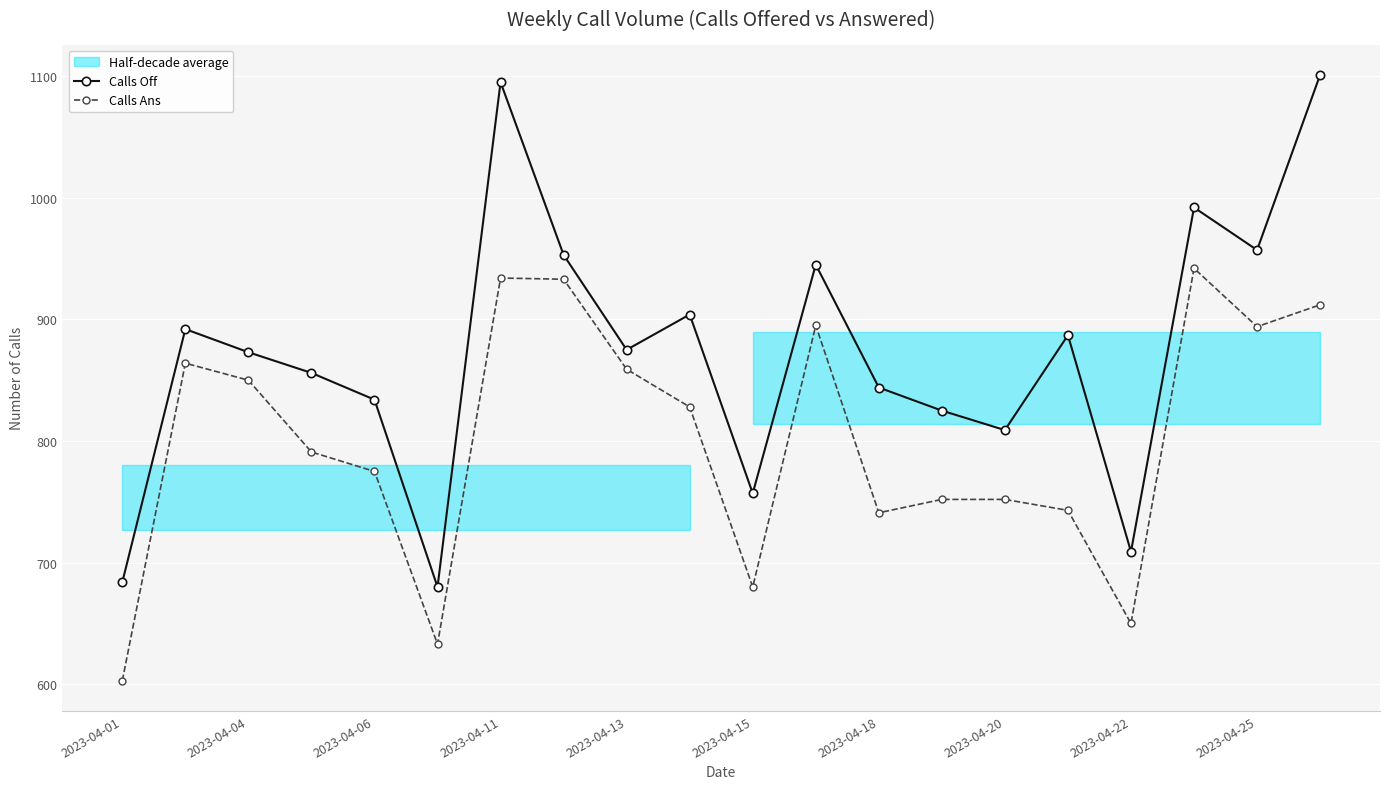

True or false: Calls Ans and Calls Off cross at least once.

False